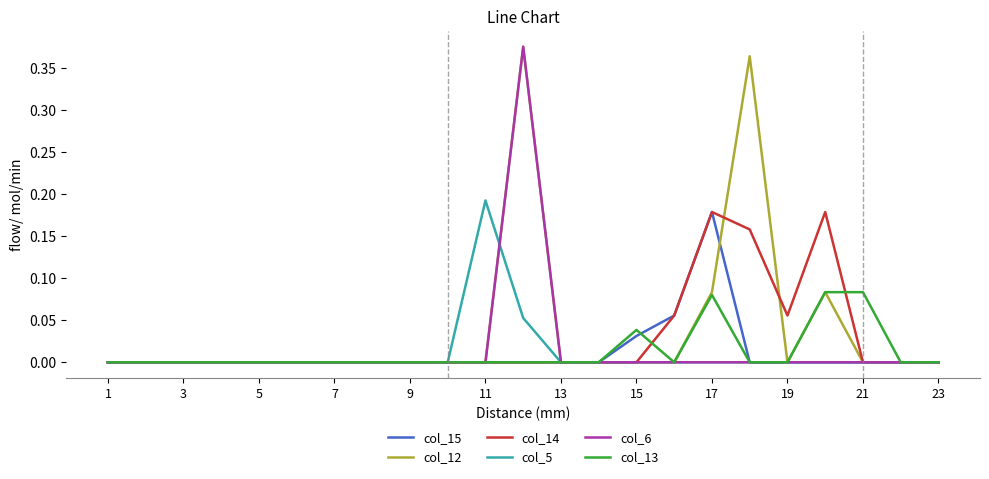

What are all the series names shown in the legend?

col_15, col_12, col_14, col_5, col_6, col_13